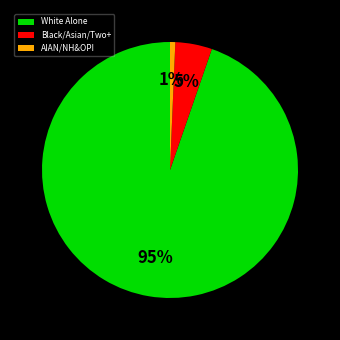

Combined, do Black/Asian/Two+ and AIAN/NH&OPI account for over 50%?

No